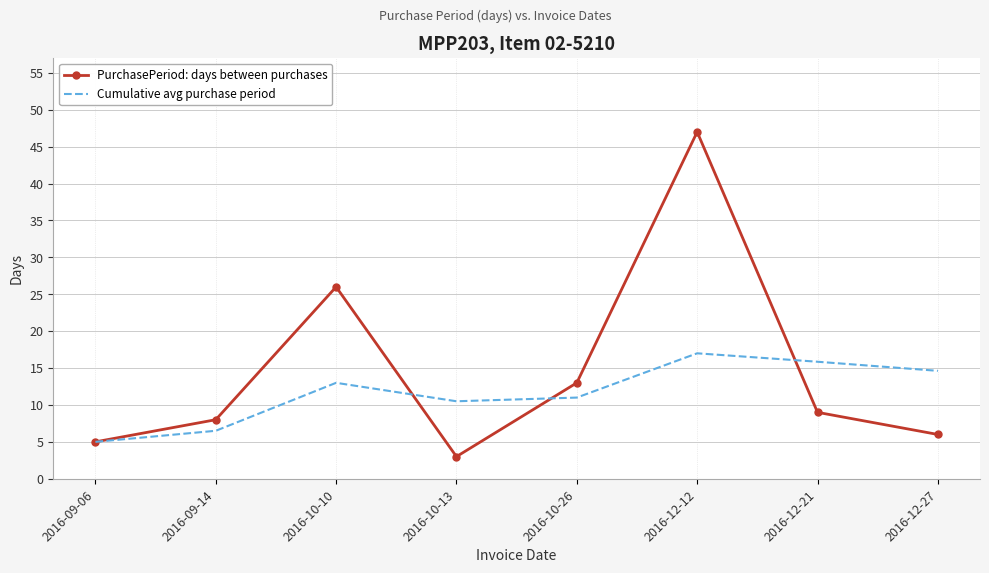

What is the sum of all PurchasePeriod: days between purchases values?

117.0